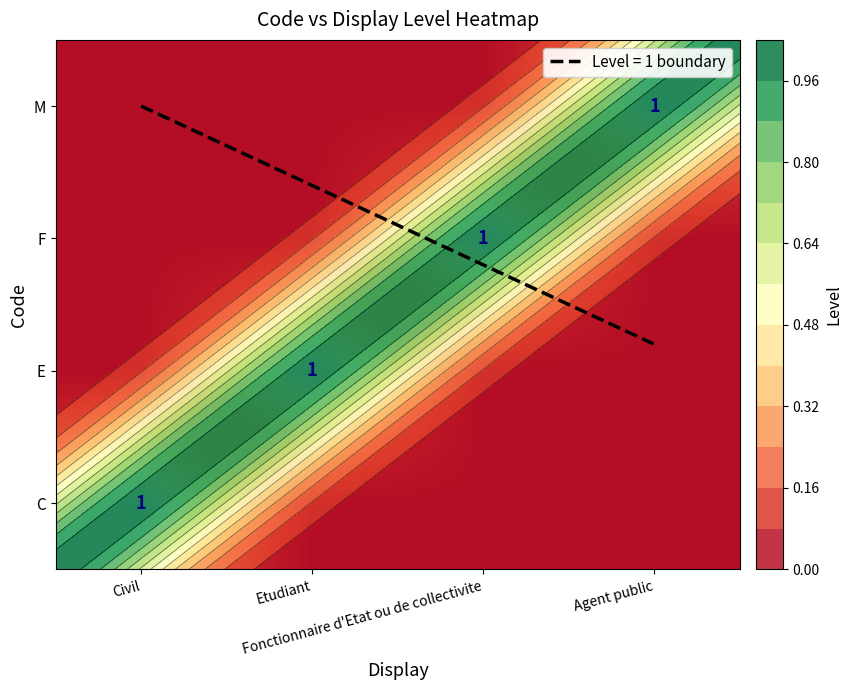

Which category has the highest value across all series?

Civil